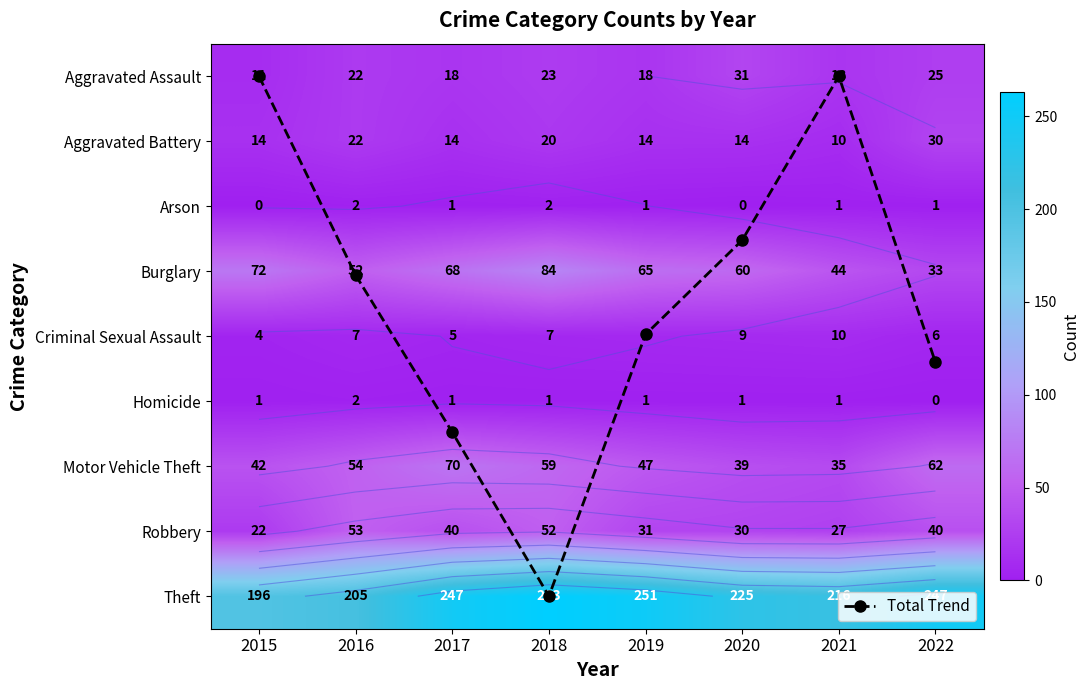

Count the number of data series in this chart.

10